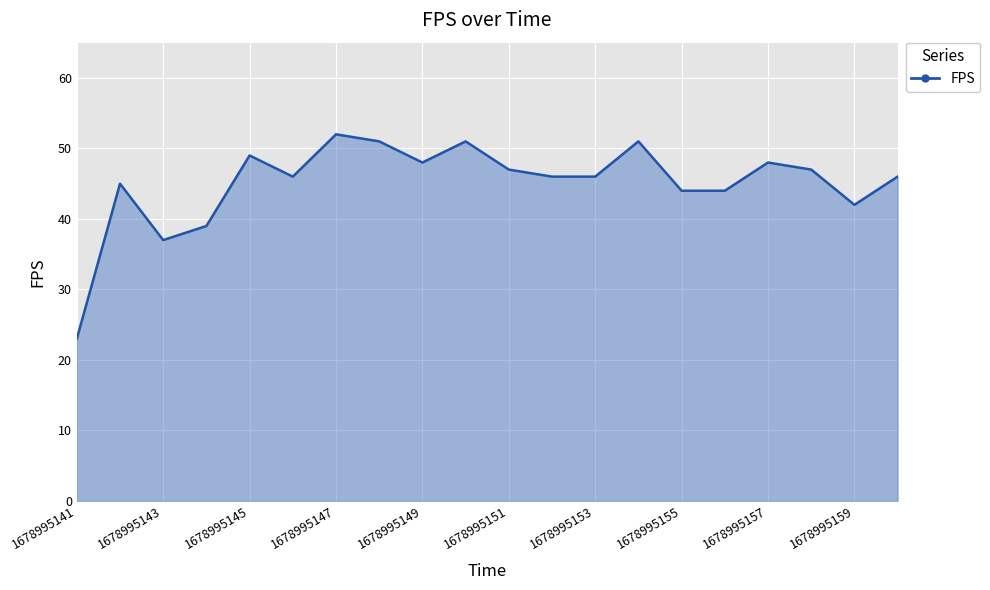

What is the minimum value shown in the chart?

23